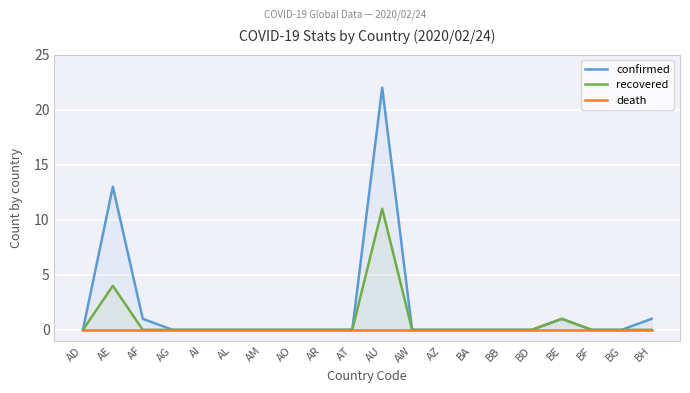

In recovered, how many points are higher than both neighbors (excluding endpoints)?

3